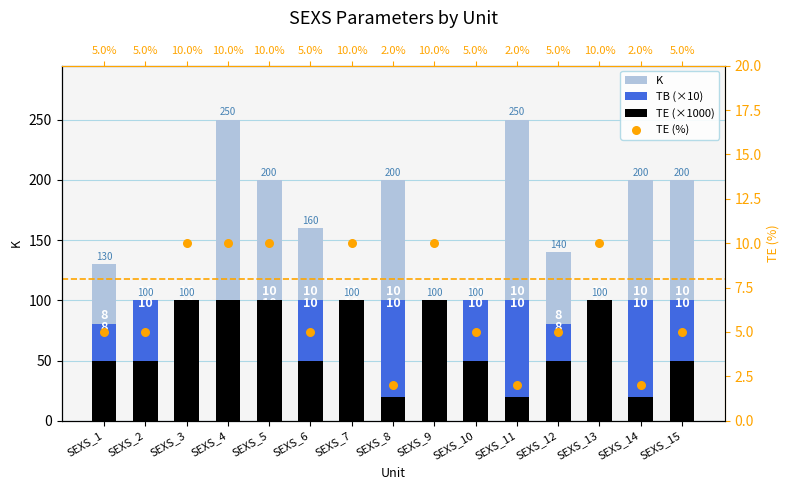

What are all the series names shown in the legend?

K, TB (×10), TE (×1000), TE (%)